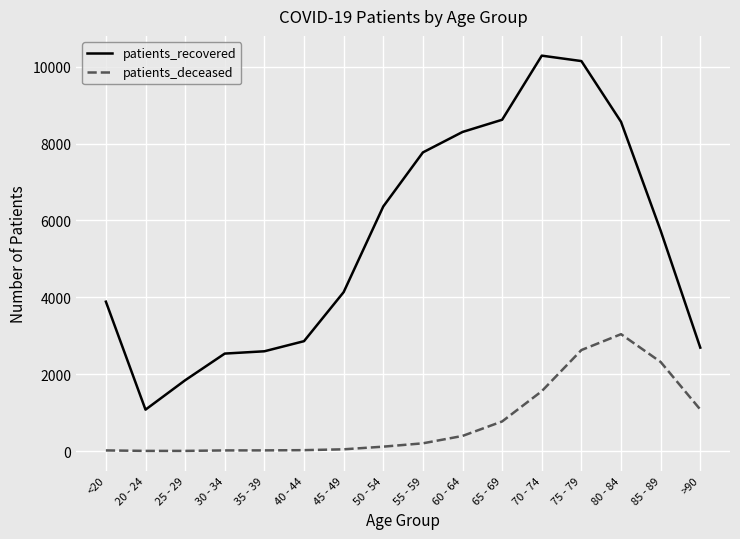

What is the difference between the maximum and minimum values in the patients_deceased series?

3037